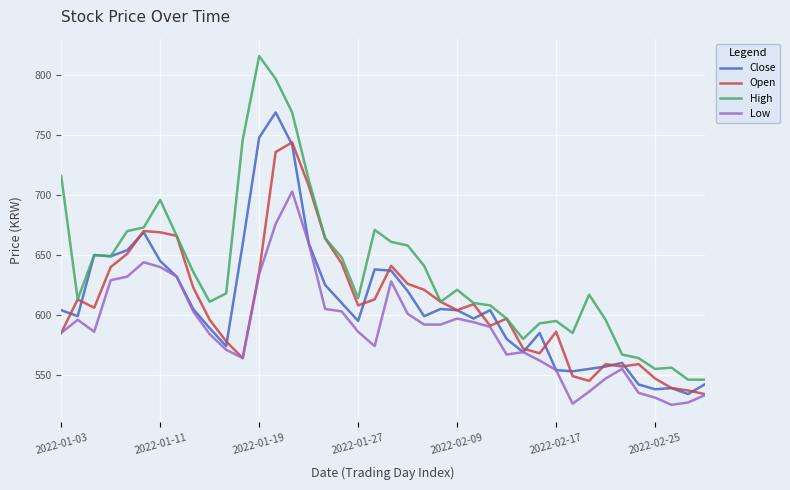

List the series in order of their peak value, lowest first.

Low, Open, Close, High